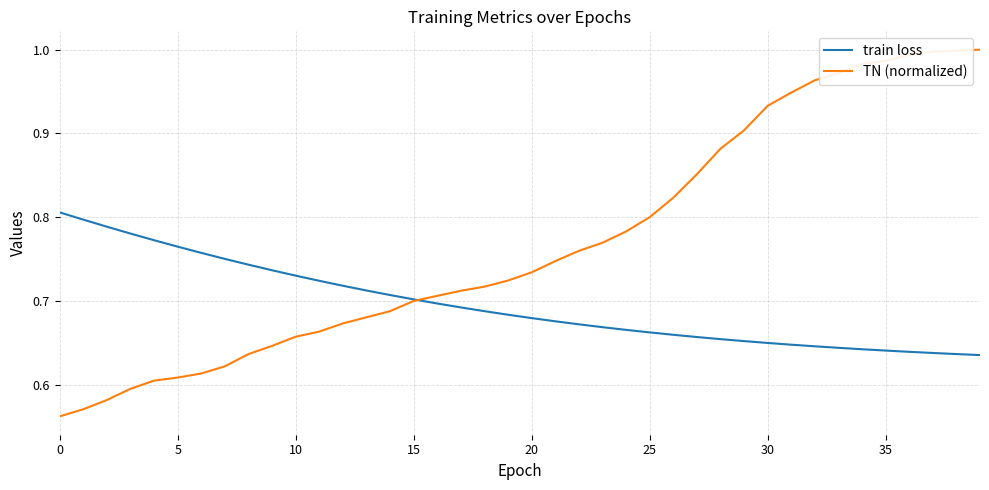

Which series has the widest spread of values?

TN (normalized)